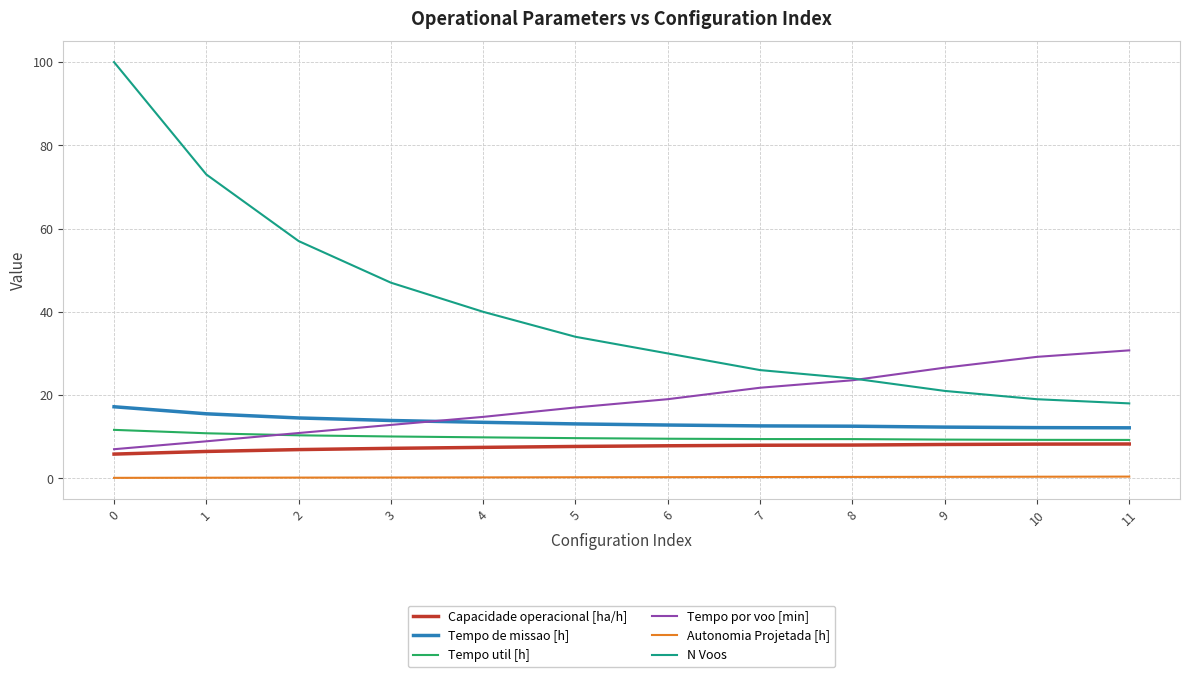

List the series in order of their peak value, highest first.

N Voos, Tempo por voo [min], Tempo de missao [h], Tempo util [h], Capacidade operacional [ha/h], Autonomia Projetada [h]